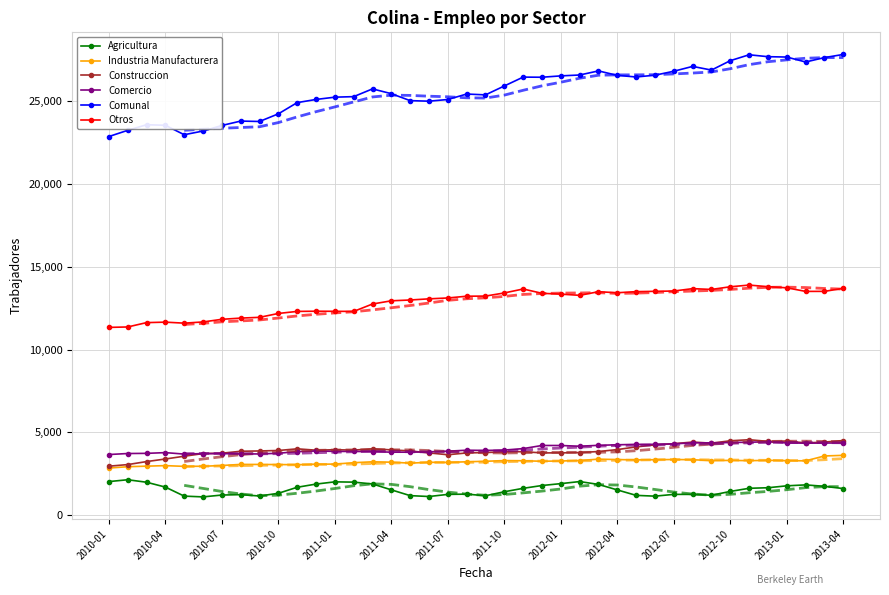

Is it true that Agricultura equals 1278 at 2011-08?

True